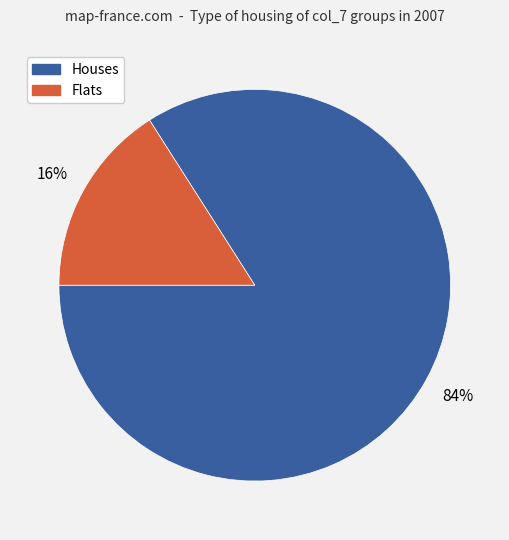

Is there any slice that represents more than half of the pie?

Yes